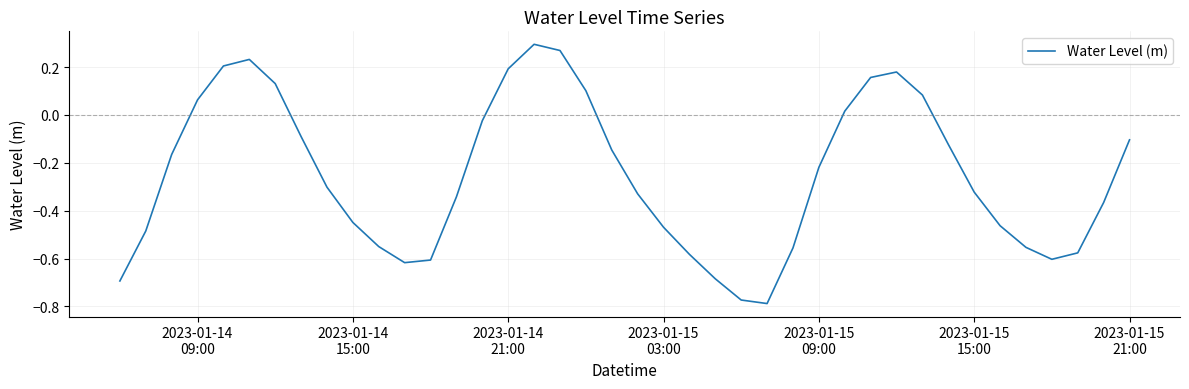

What is the difference between the maximum and minimum values?

1.1